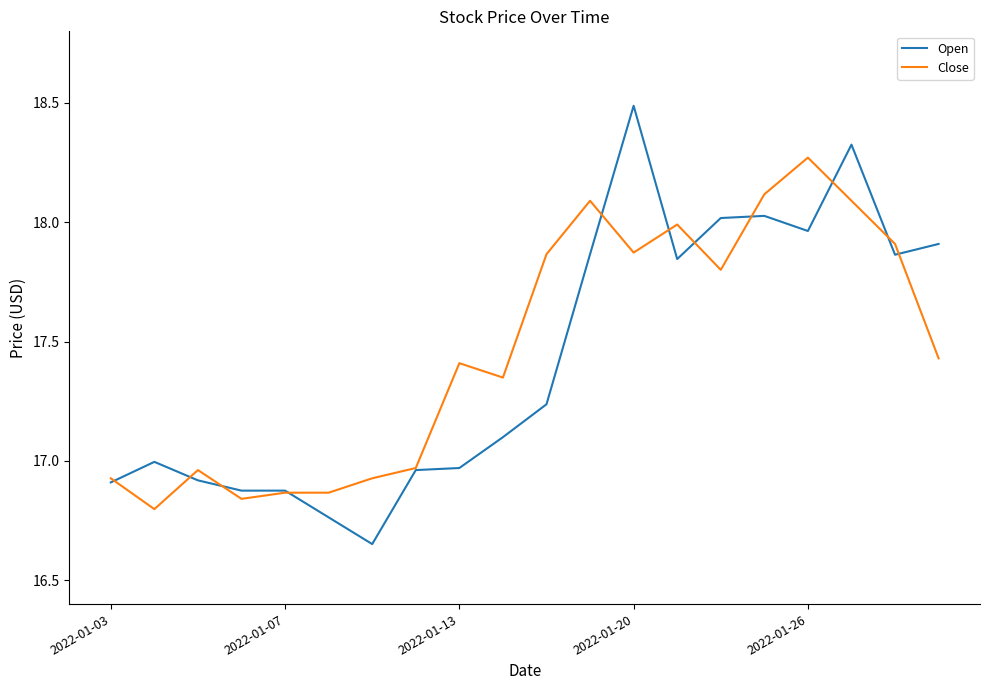

How many series are shown in this chart?

2